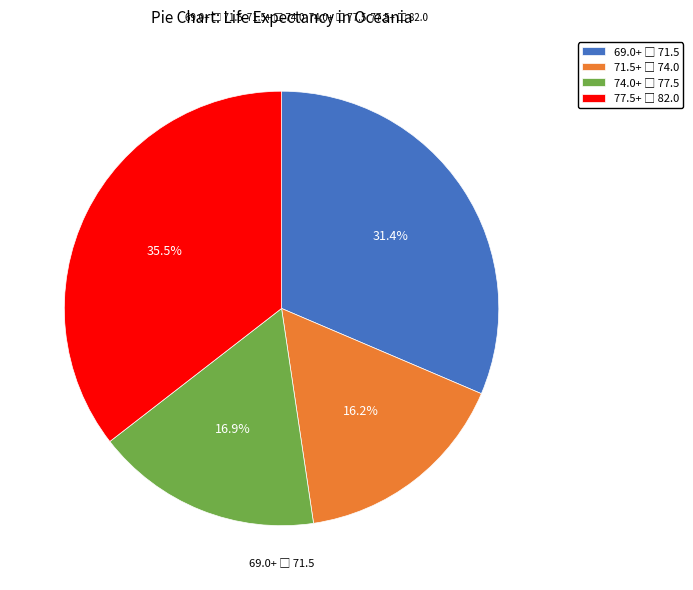

Is there any slice that represents more than half of the pie?

No